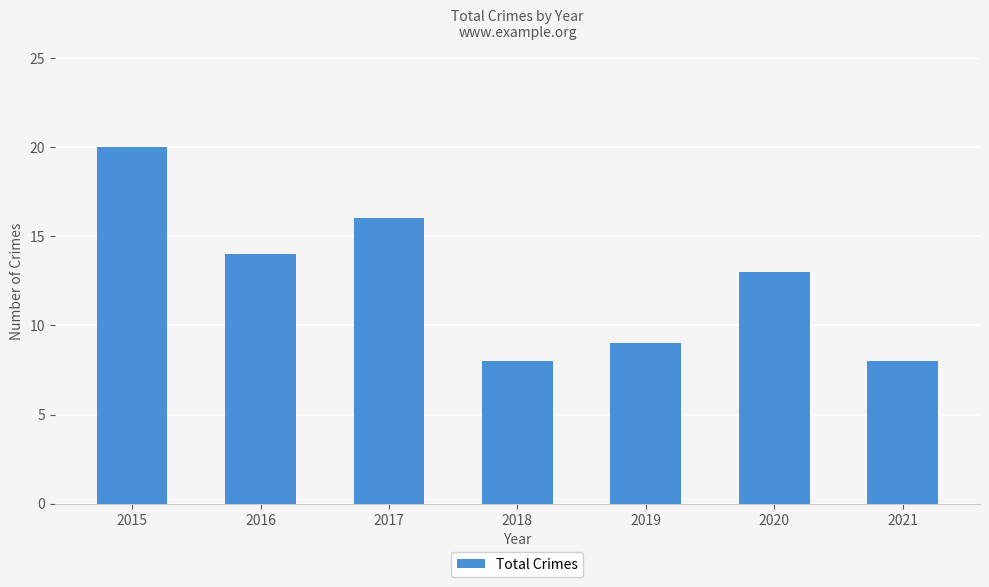

What is the maximum value shown in the chart?

20